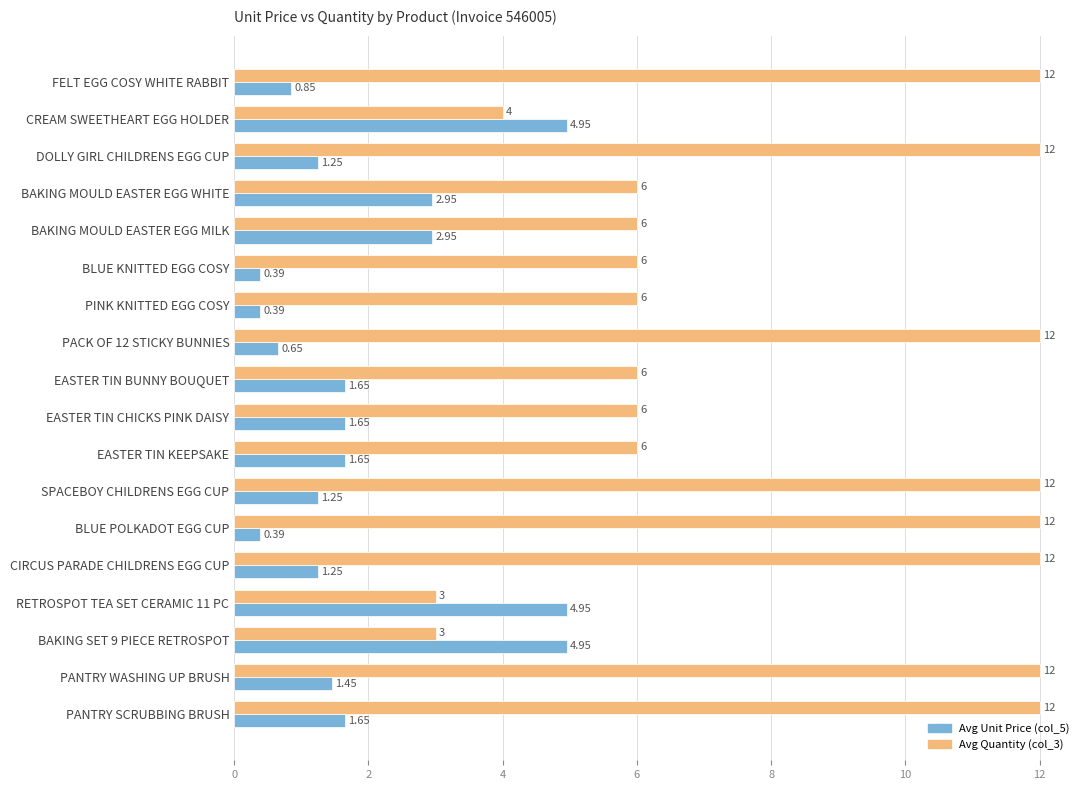

At which category is the sum across all series the highest?

PANTRY SCRUBBING BRUSH